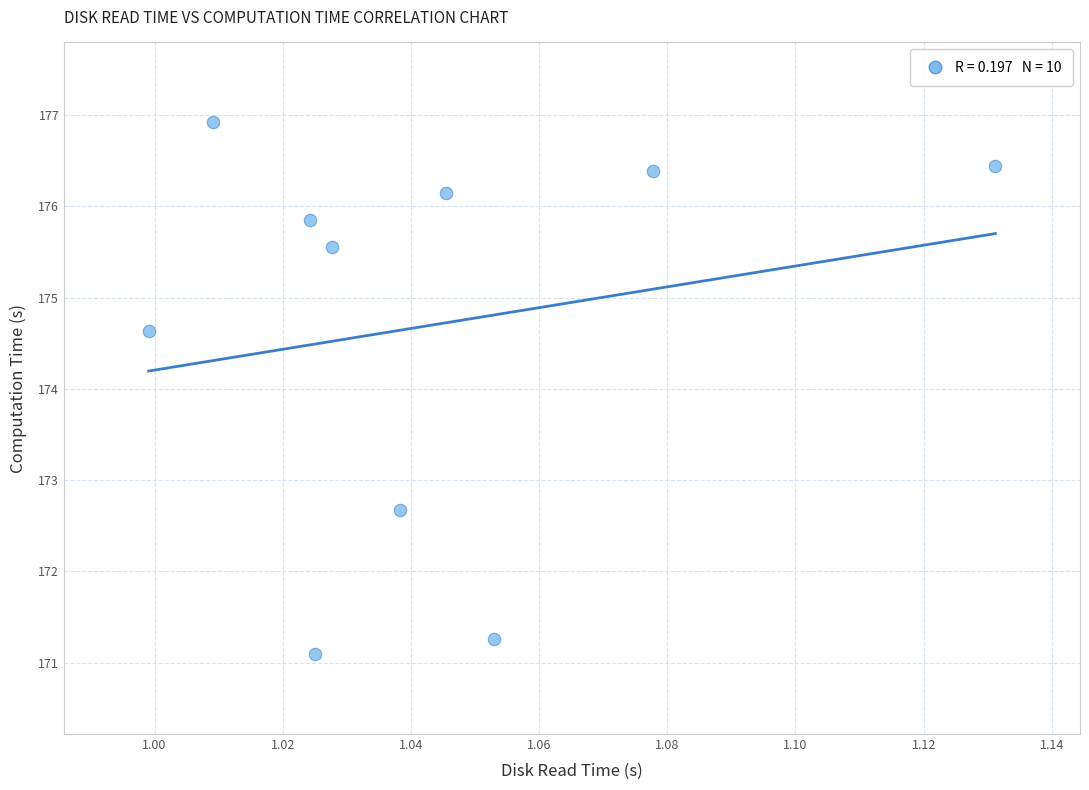

What is the average Y value?

174.7